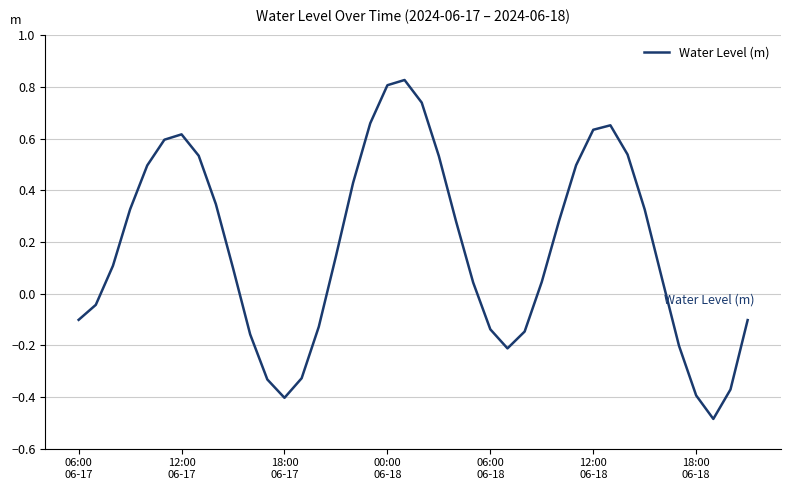

Count the number of data series in this chart.

1